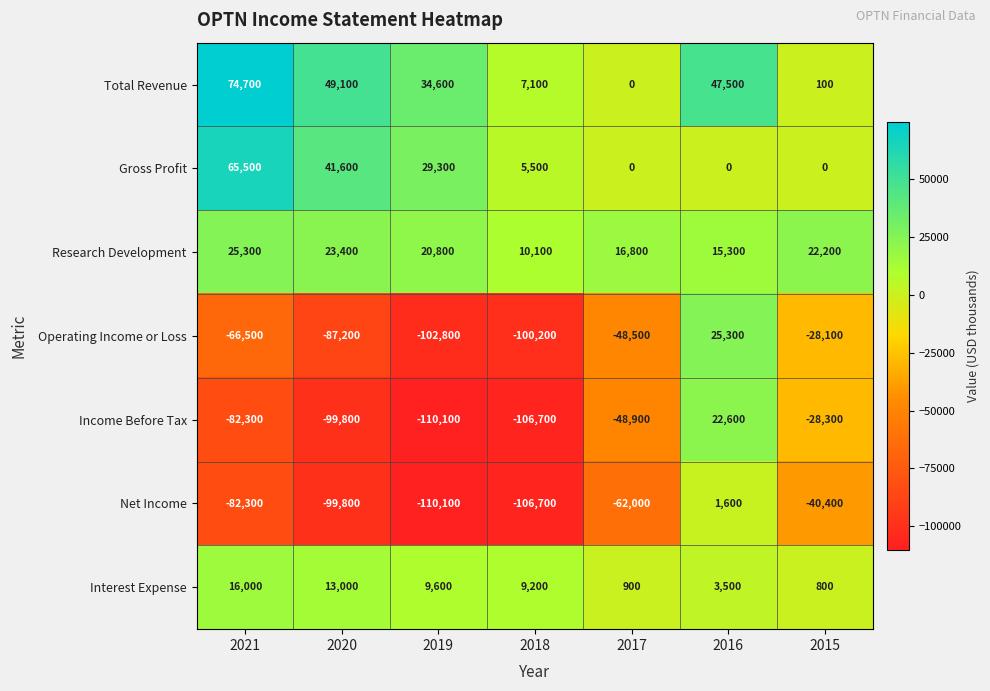

At which category is the sum across all series the highest?

2016